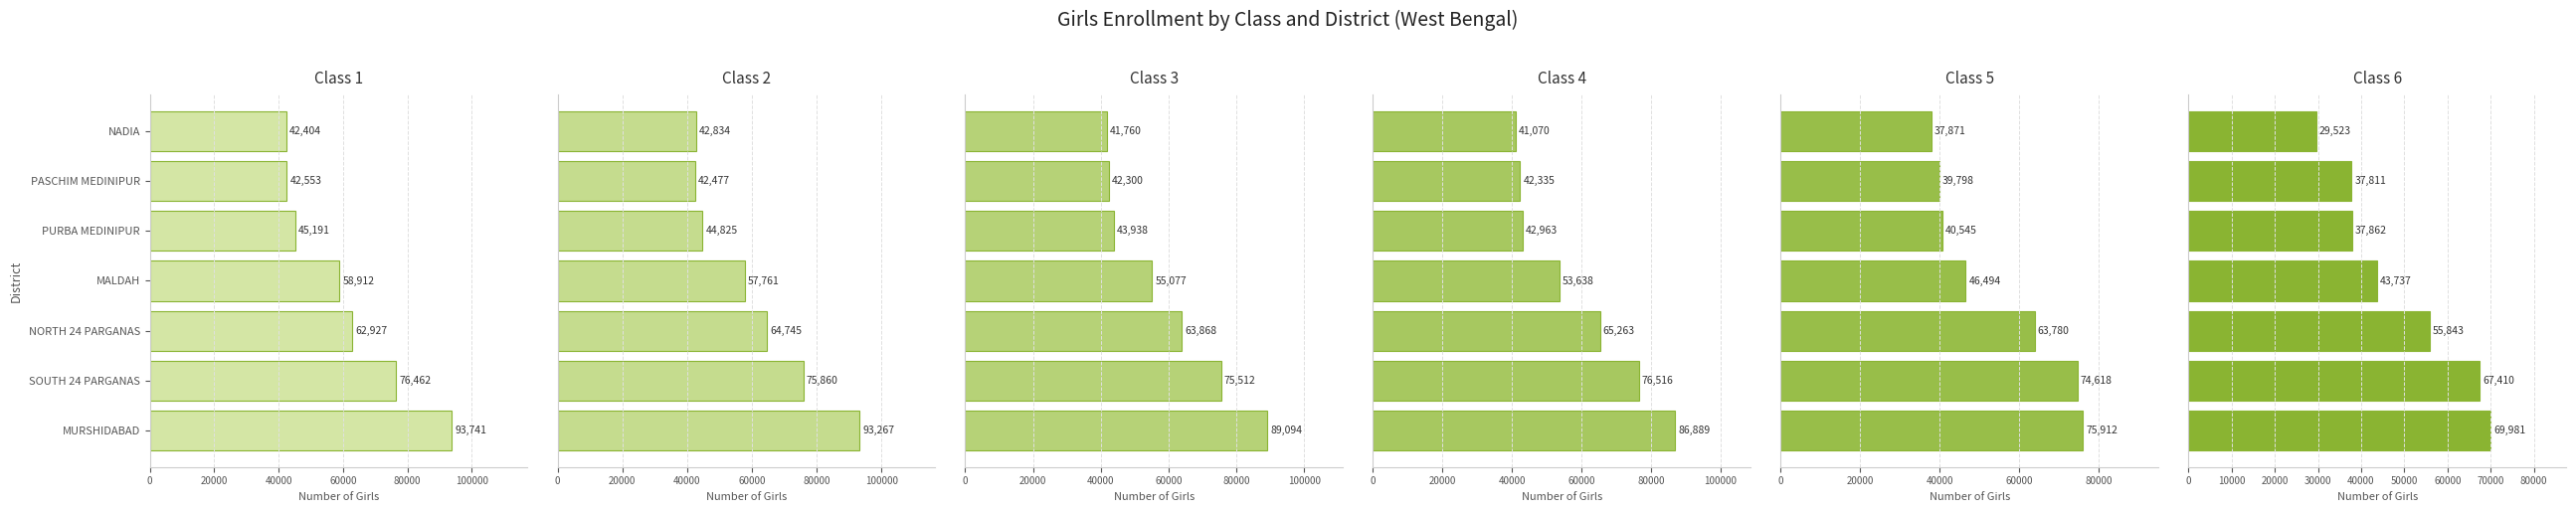

Which series has the largest total across all categories?

Class 1